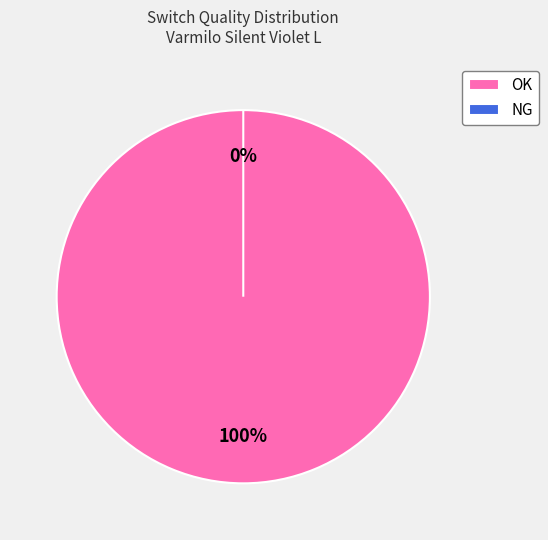

What is the smallest slice in the pie chart?

NG